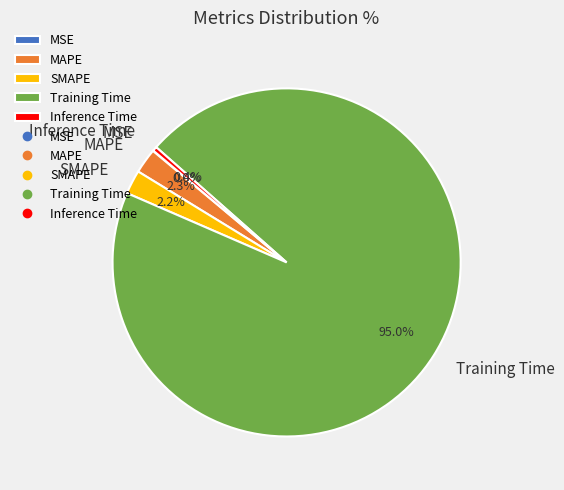

To the nearest percent, what is the combined percentage of Inference Time and MAPE?

3%